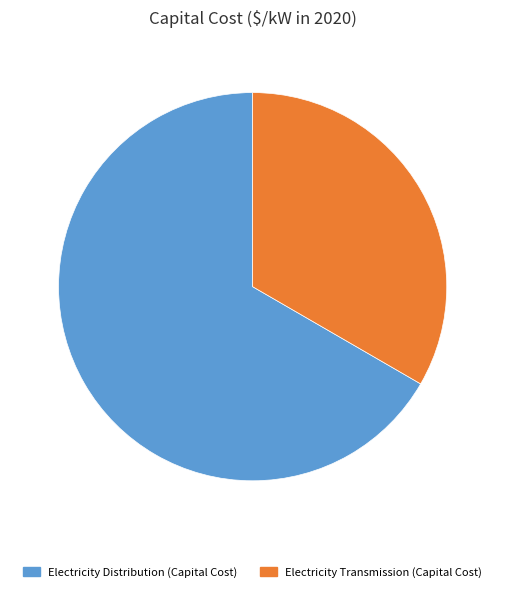

How many segments does this pie chart have?

2